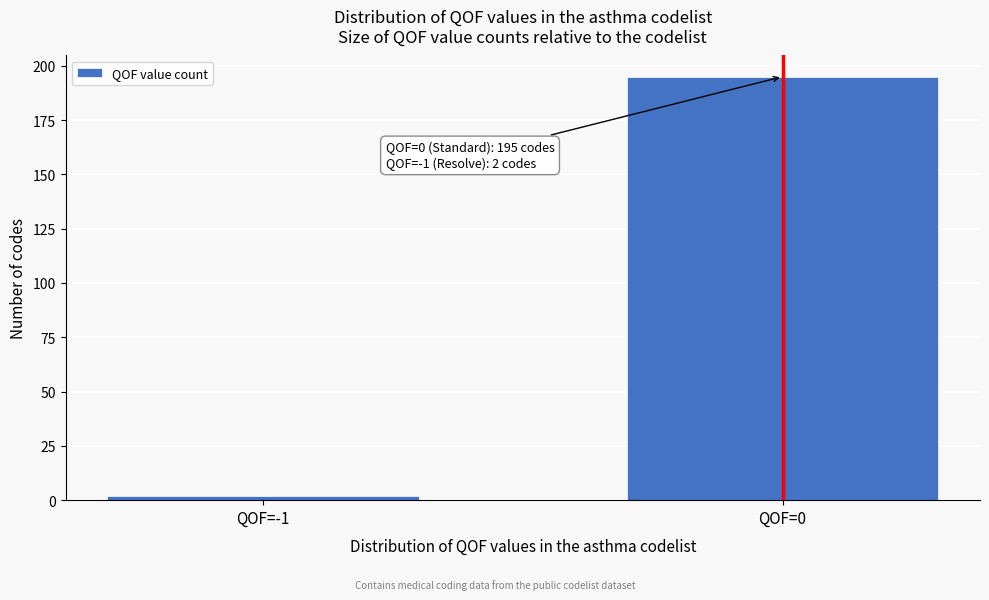

Reading right to left, extract all data points from this chart.

QOF=0=195	QOF=-1=2